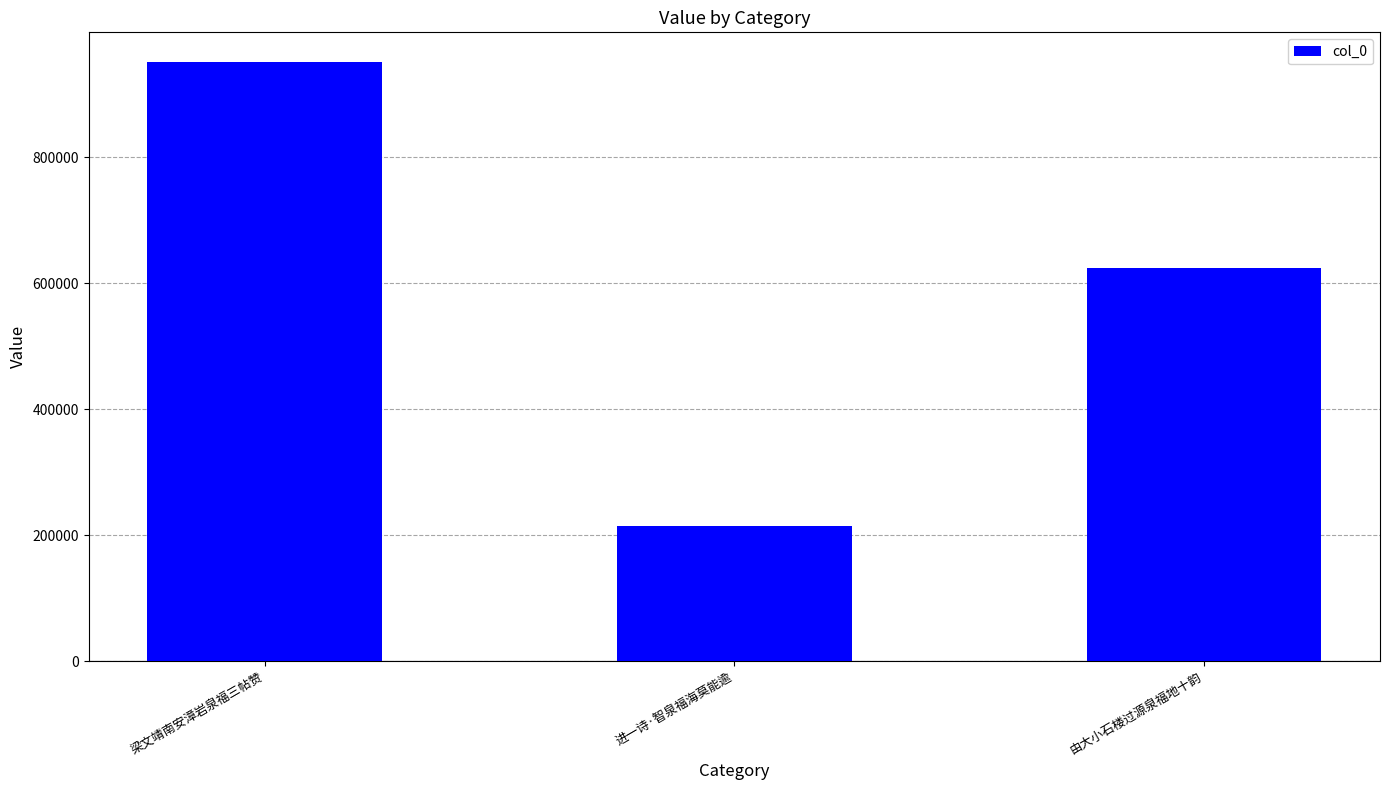

Is it true that the value at 进一诗·智泉福海莫能逾 is 214819?

True